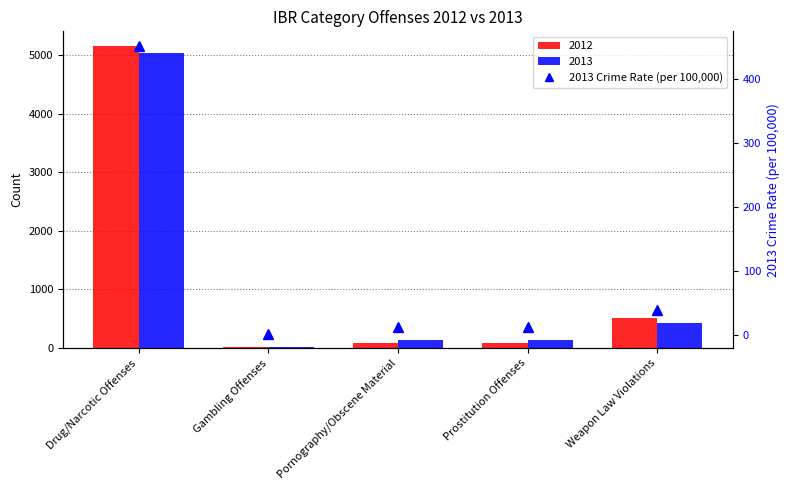

What is the change in value from Drug/Narcotic Offenses to Pornography/Obscene Material?

-440.4